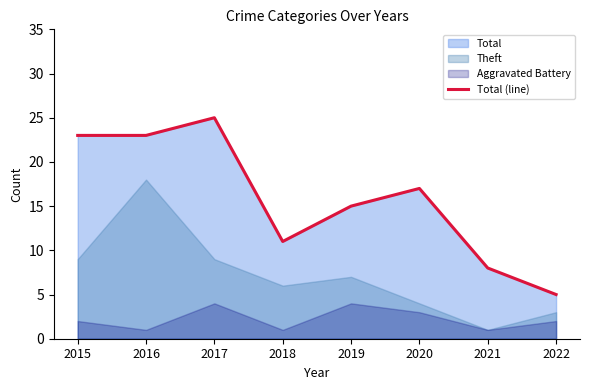

Is it true that the value at 2019 is 9?

False